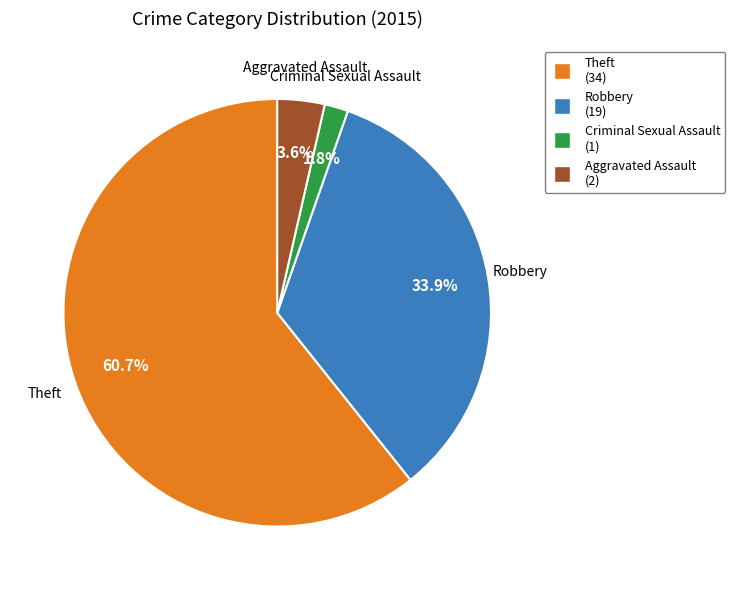

To the nearest percent, what is the difference between the largest and smallest slice percentages?

59%